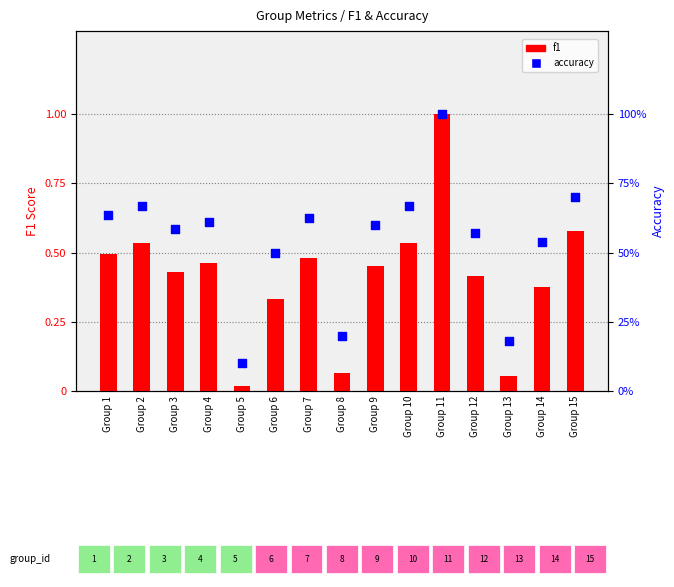

Which series has the largest total across all categories?

accuracy